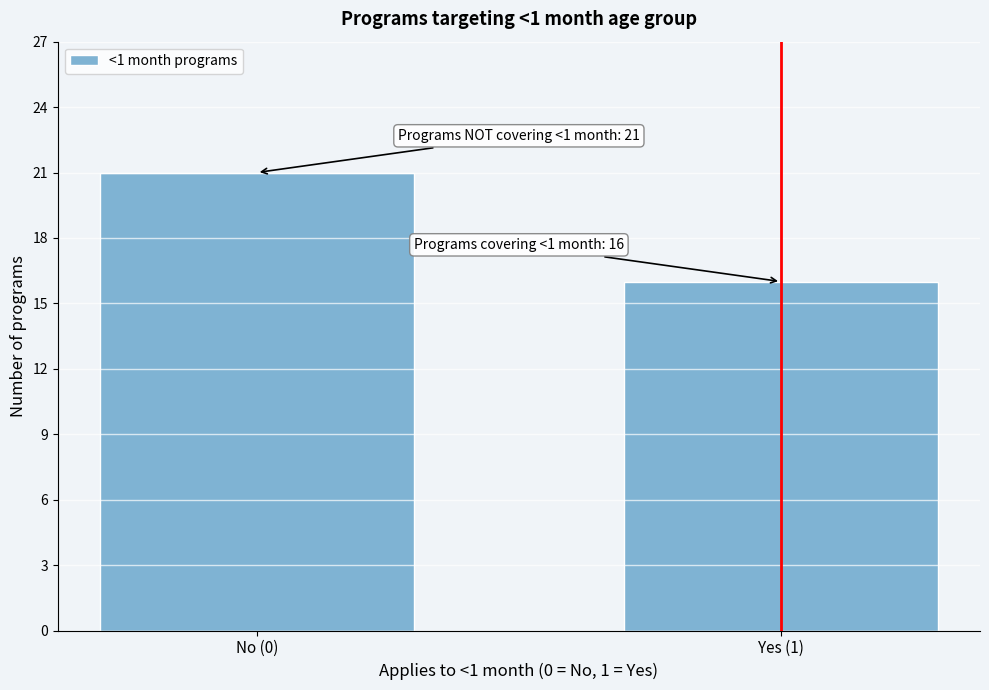

Reading left to right, list all the values displayed in this chart.

No (0)=21	Yes (1)=16